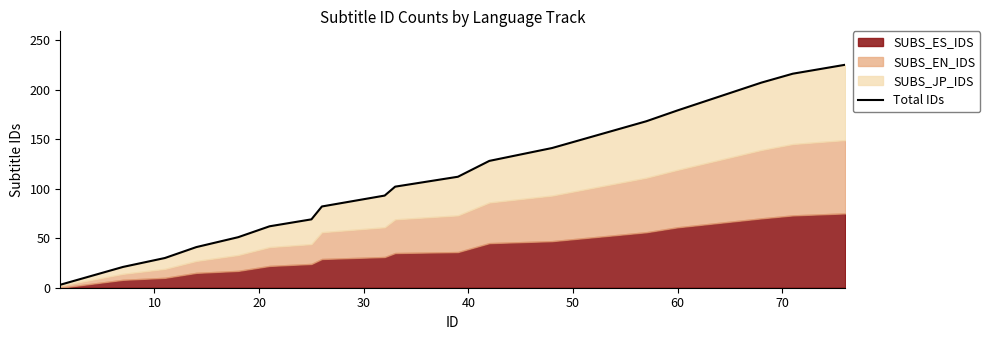

What is the average value?

112